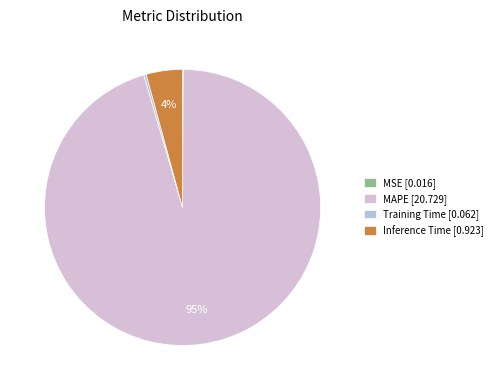

Combined, do MAPE [20.729] and Training Time [0.062] account for over 50%?

Yes